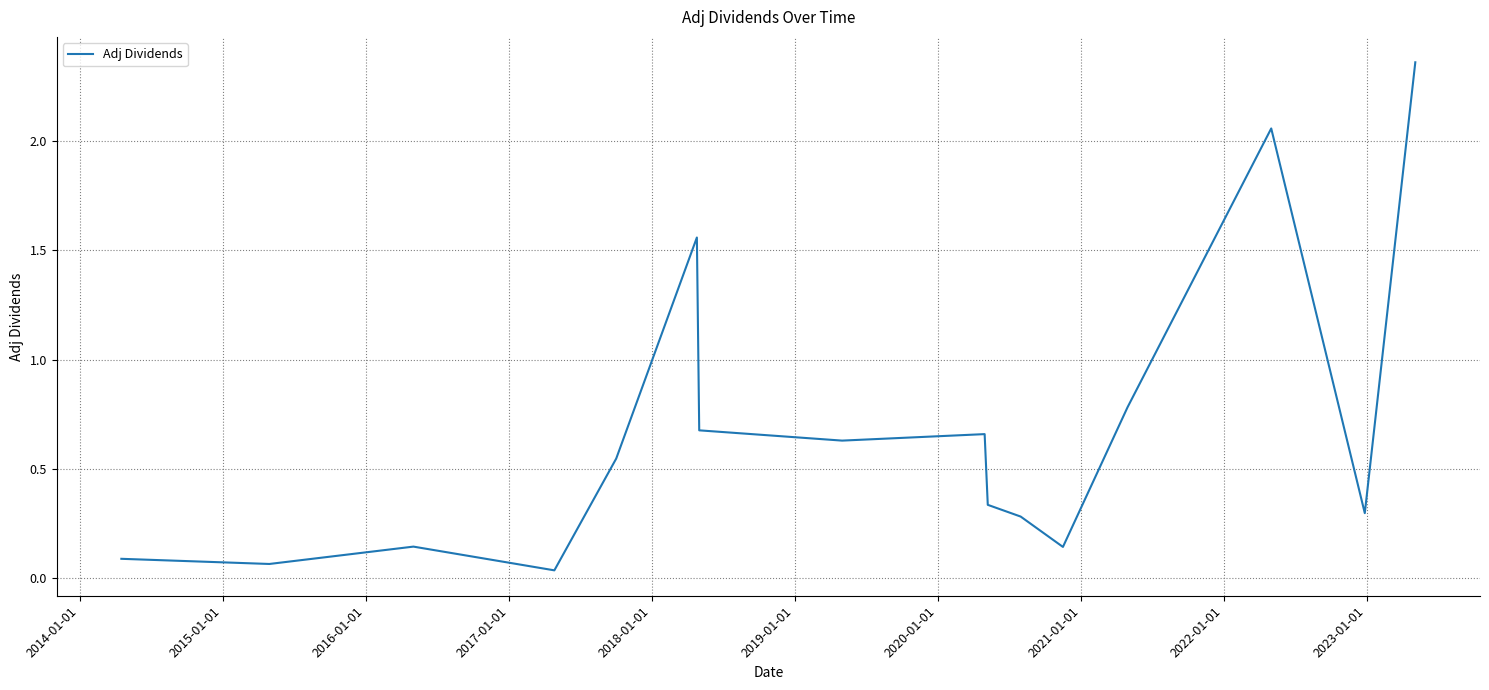

What is the difference between the maximum and minimum values?

2.3